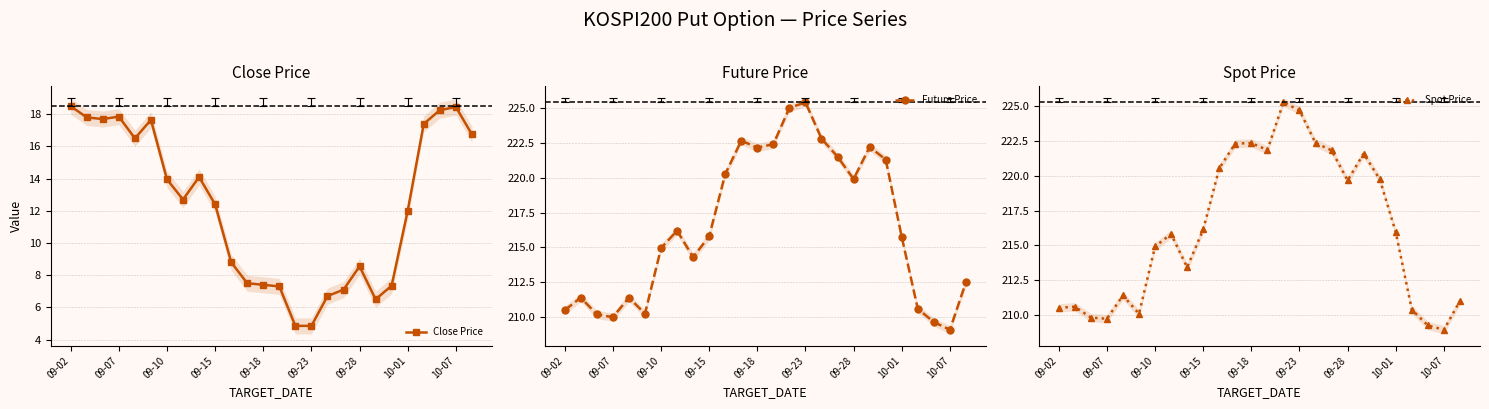

What are all the series names shown in the legend?

Close Price, Future Price, Spot Price